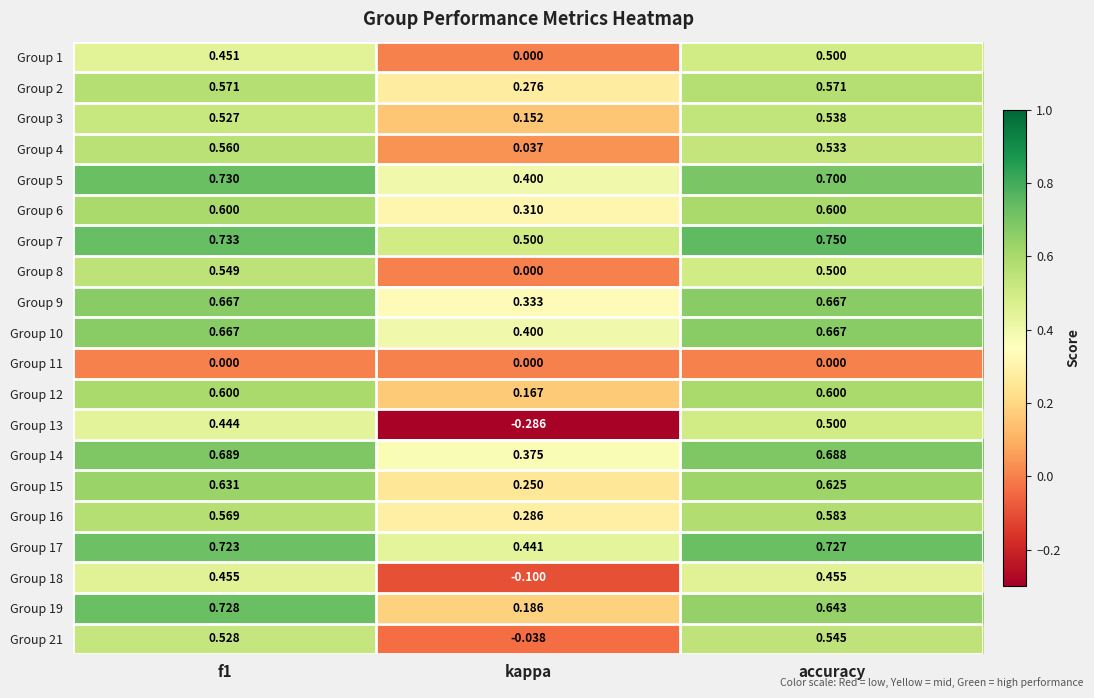

At which label is Group 14 closest to 0?

kappa